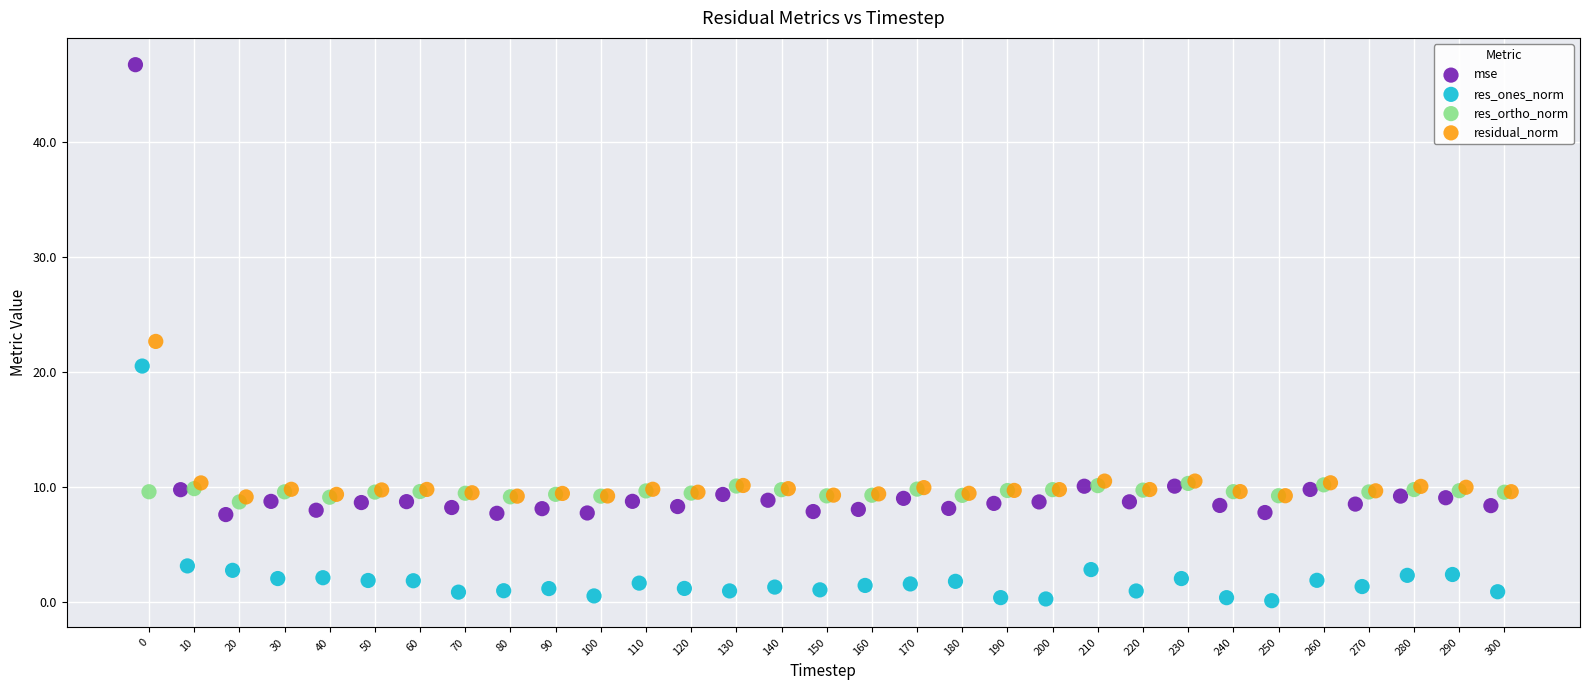

Which series reaches the maximum Y coordinate?

mse